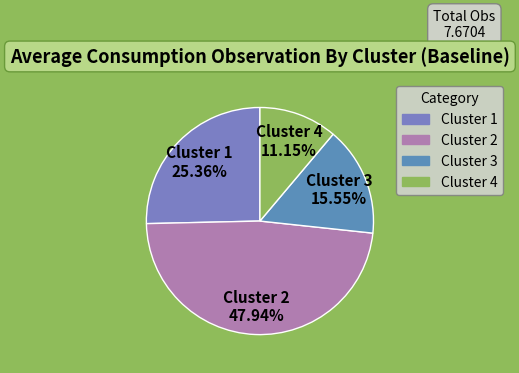

Is the sum of Cluster 1 and Cluster 3 greater than half?

No